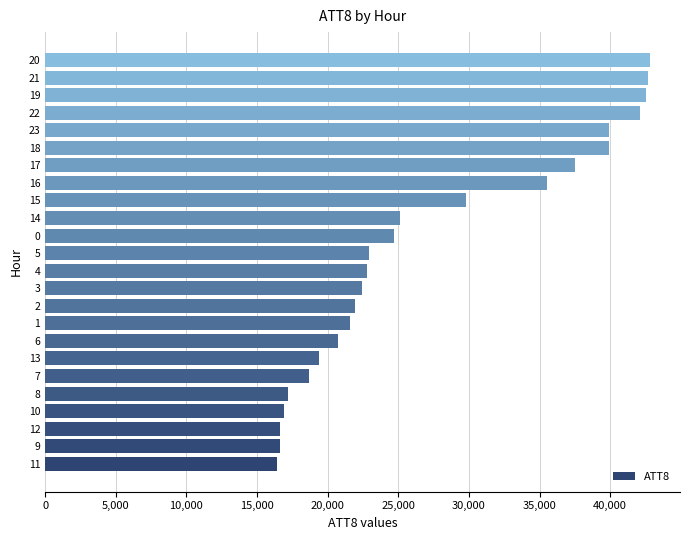

What is the maximum value shown in the chart?

42800